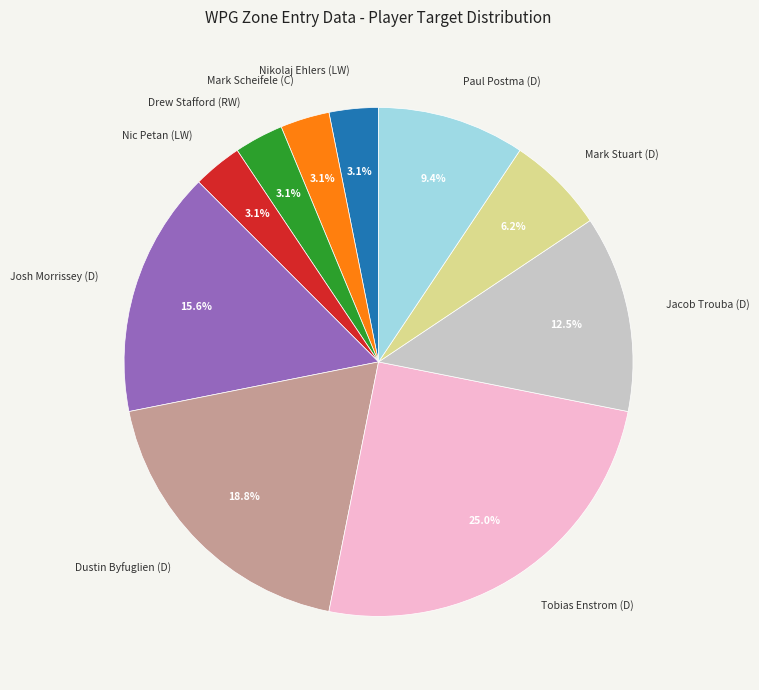

Between Nic Petan (LW) and Mark Stuart (D), which is larger?

Mark Stuart (D)